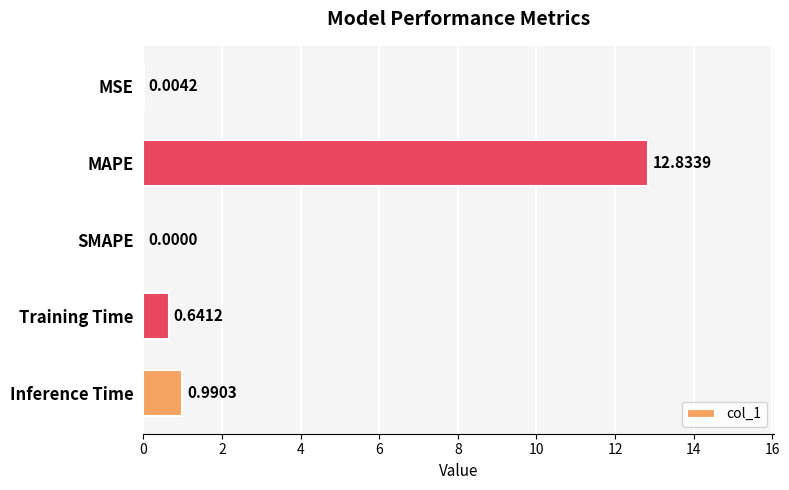

Which category has the highest value across all series?

MAPE